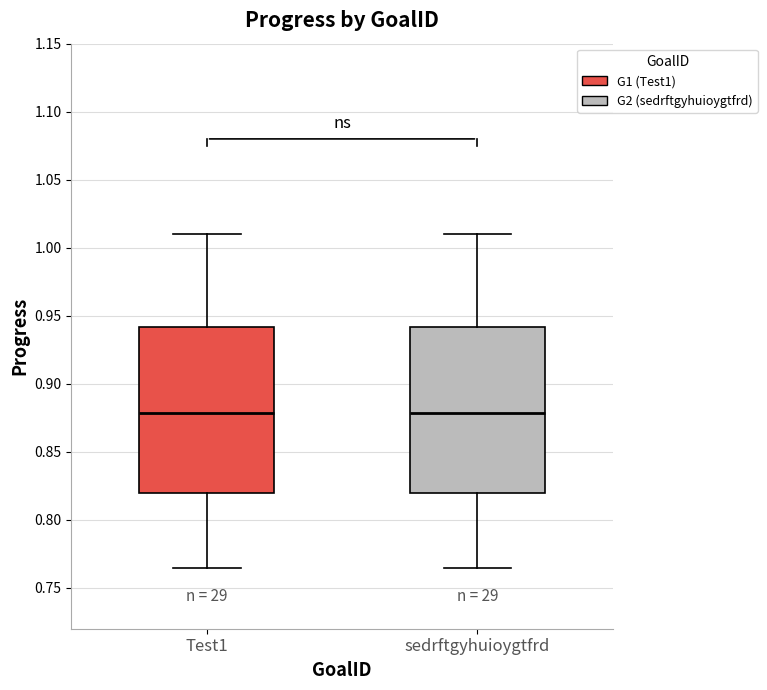

Reading left to right, transcribe this box plot: for each box, give where its median line is, the range the box spans, and where its two whiskers end, as read against the y-axis. The values are not printed on the chart, so give them approximately, as read against the axis.

Test1: median 0.880, box 0.820 to 0.940, whiskers 0.765 to 1.010
sedrftgyhuioygtfrd: median 0.880, box 0.820 to 0.940, whiskers 0.765 to 1.010